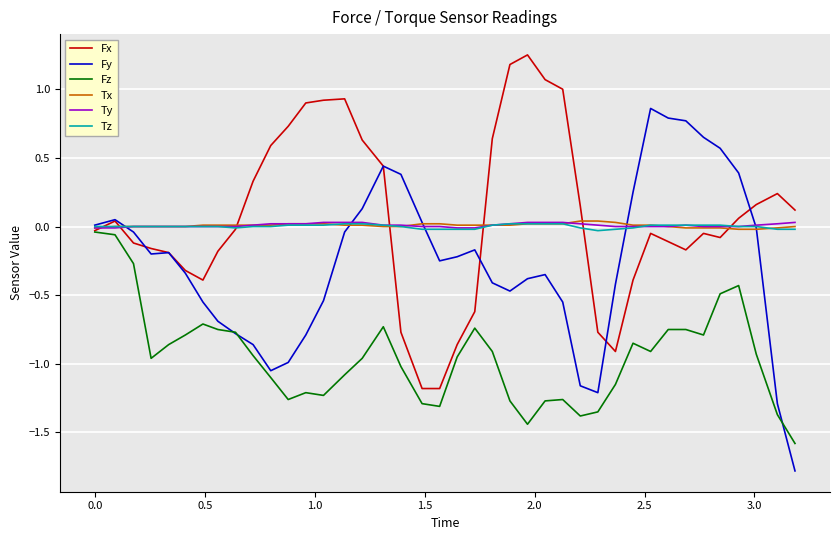

What is the smallest value displayed?

-1.8